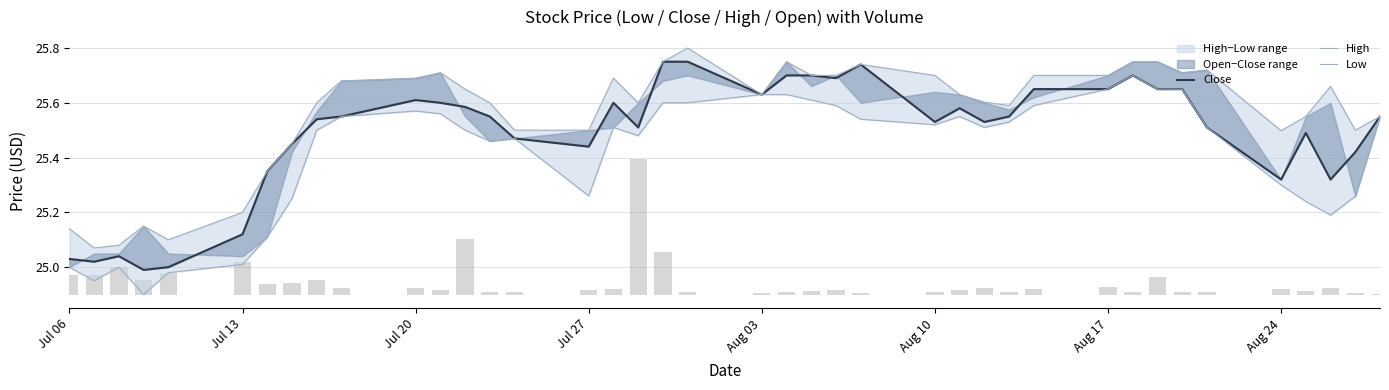

What is the sum of all Close values?

1019.5